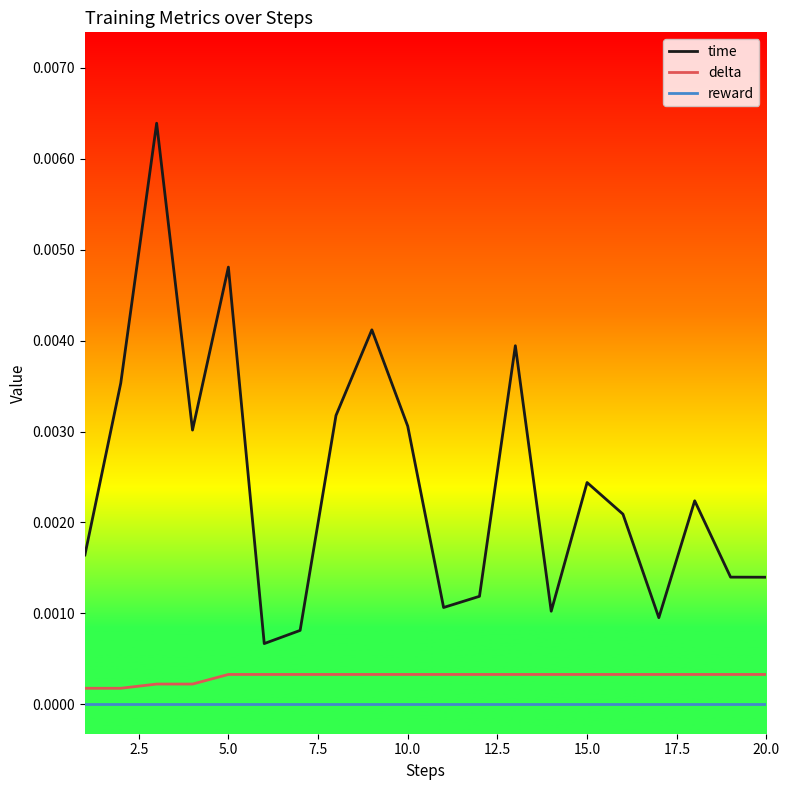

List the series in order of their peak value, lowest first.

reward, delta, time